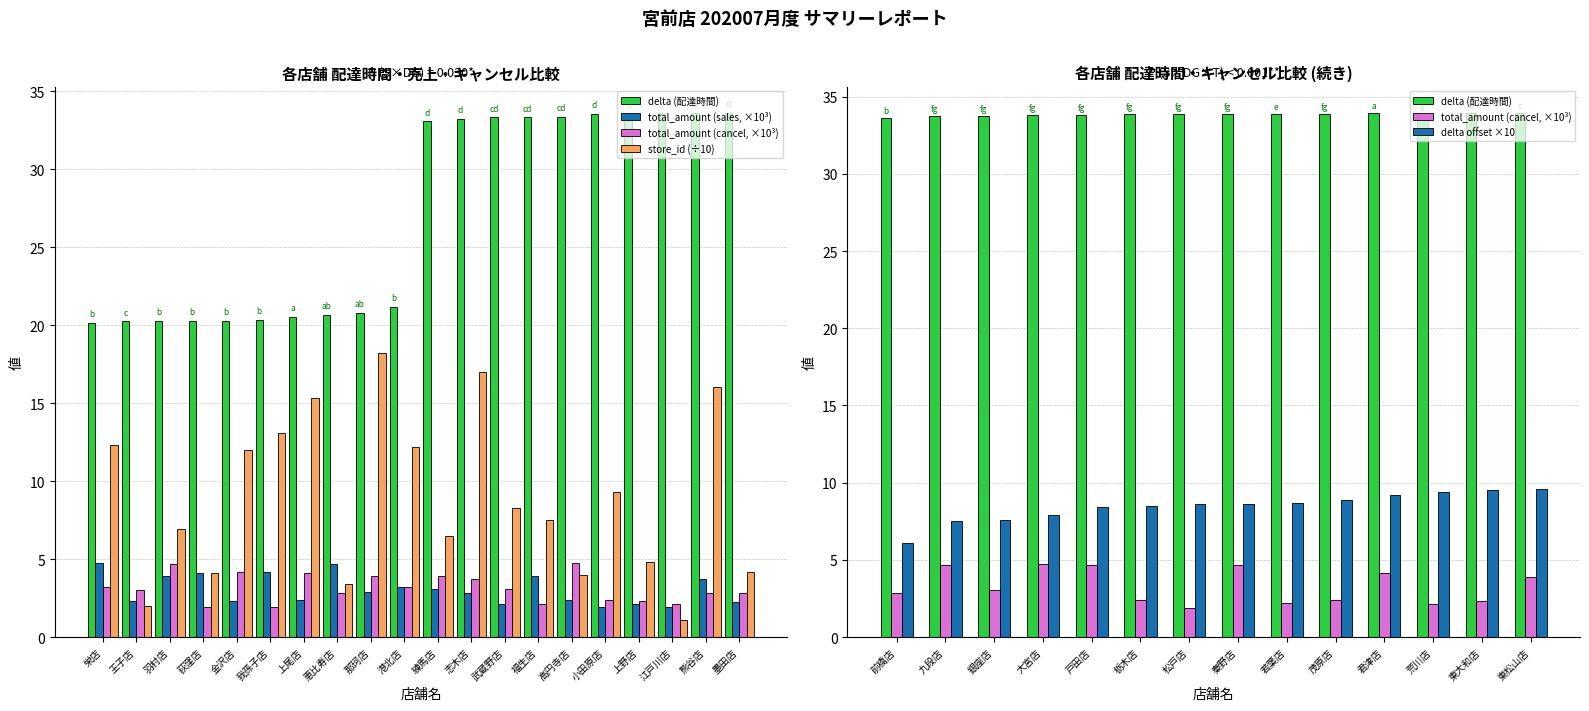

The value of total_amount_cancel at 墨田店 is 5.0. True or false?

False